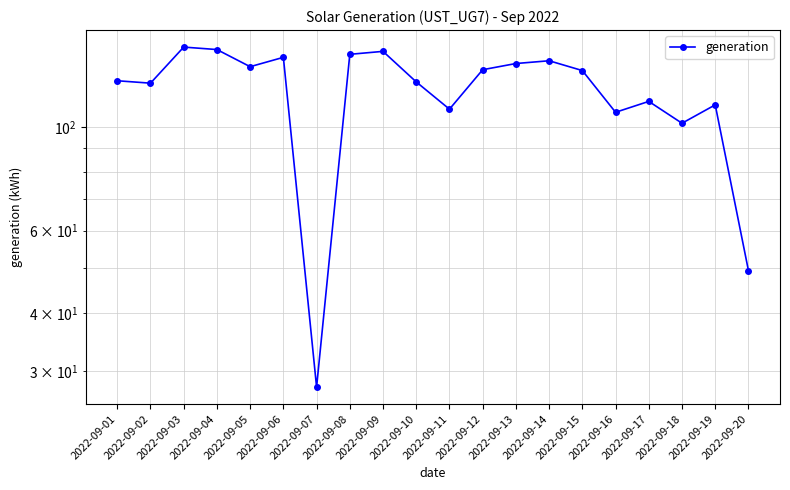

At which category does the chart reach its peak across all series?

2022-09-03